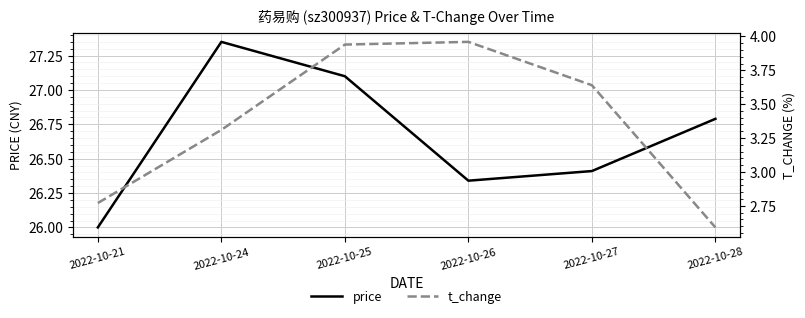

What are all the series names shown in the legend?

price, t_change